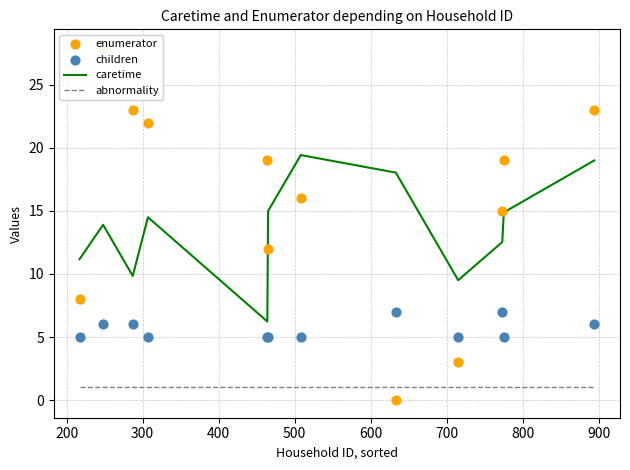

Which series has the largest Y range (max minus min)?

enumerator